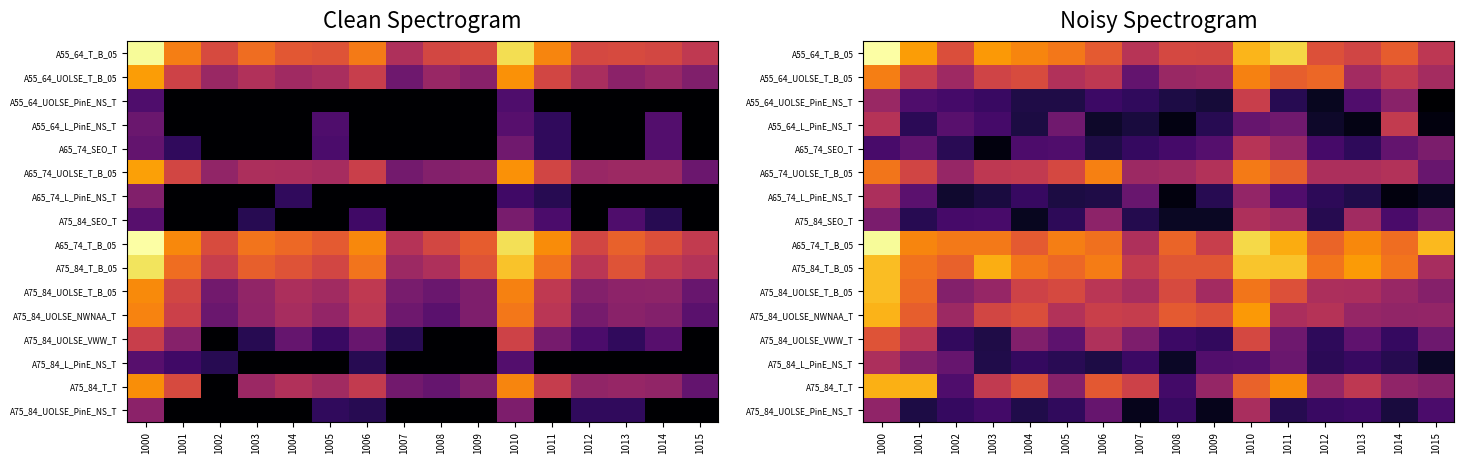

List the series in order of their peak value, lowest first.

A75_84_UOLSE_PinE_NS_T, A65_74_L_PinE_NS_T, A75_84_L_PinE_NS_T, A75_84_SEO_T, A65_74_SEO_T, A55_64_L_PinE_NS_T, A55_64_UOLSE_PinE_NS_T, A75_84_UOLSE_VWW_T, A65_74_UOLSE_T_B_05, A55_64_UOLSE_T_B_05, A75_84_T_T, A75_84_UOLSE_NWNAA_T, A75_84_UOLSE_T_B_05, A75_84_T_B_05, A65_74_T_B_05, A55_64_T_B_05